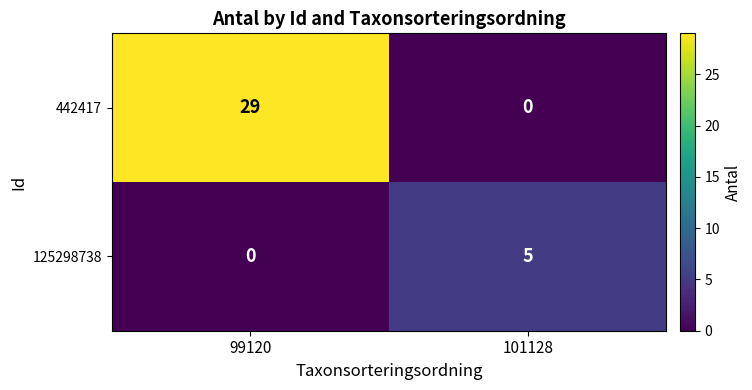

Which series changed the most between 99120 and 101128?

442417